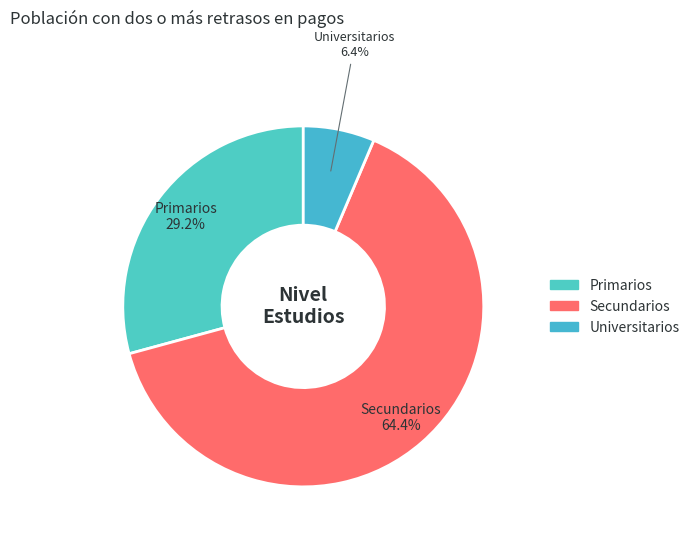

Is the sum of Primarios and Secundarios greater than half?

Yes